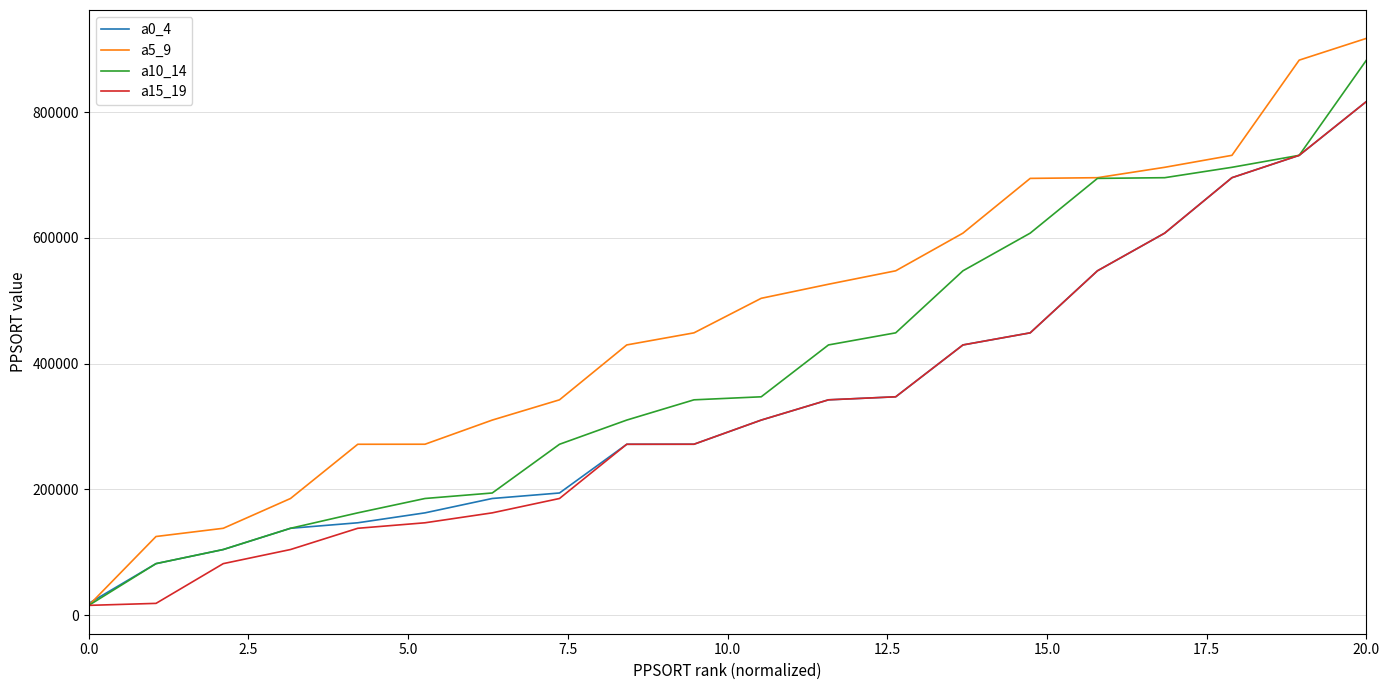

How many lines are shown in the chart?

4